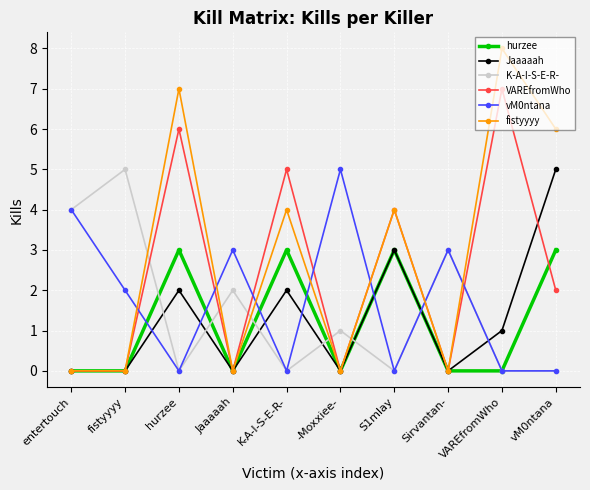

What is the difference between the maximum and second lowest values in the vM0ntana series?

5